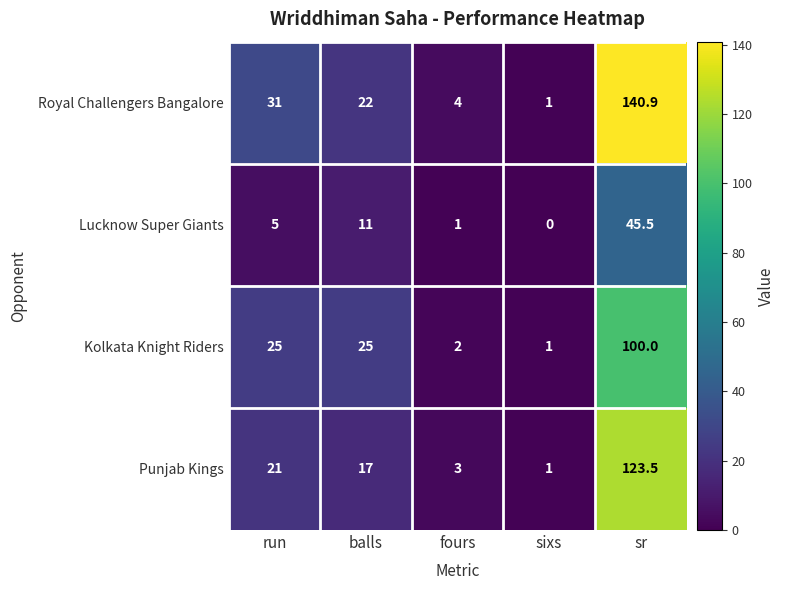

What is the total value across all series at fours?

10.0